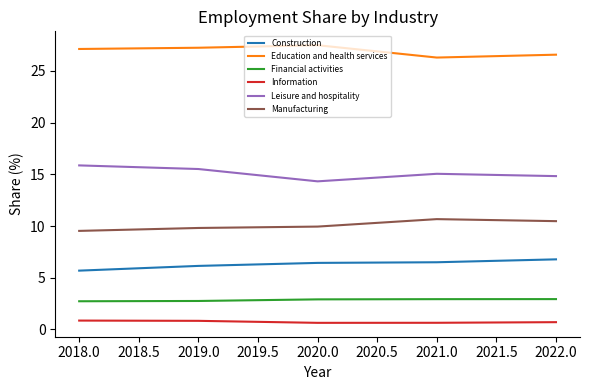

What is the difference between the maximum and minimum values in the Construction series?

1.1